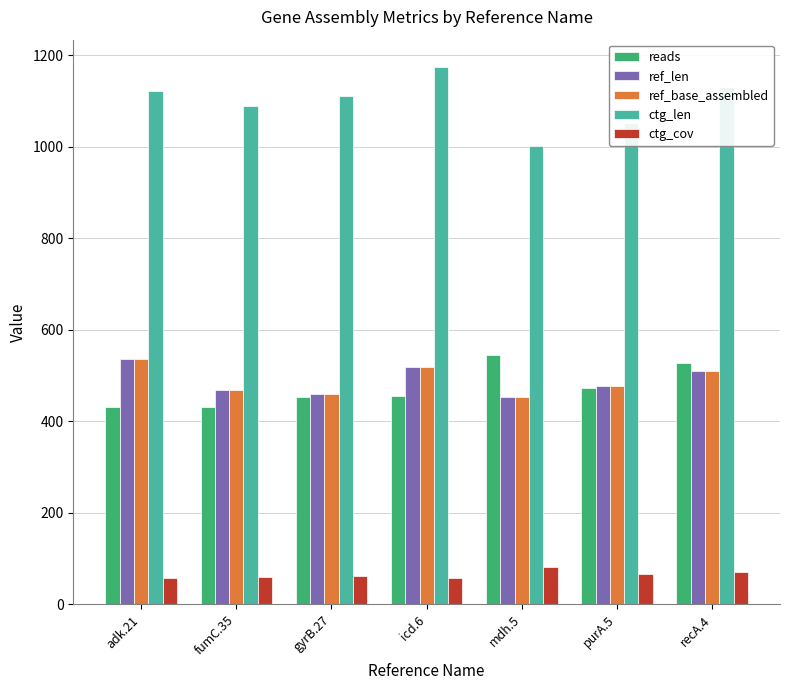

What is the difference between the highest and lowest values at adk.21?

1063.6